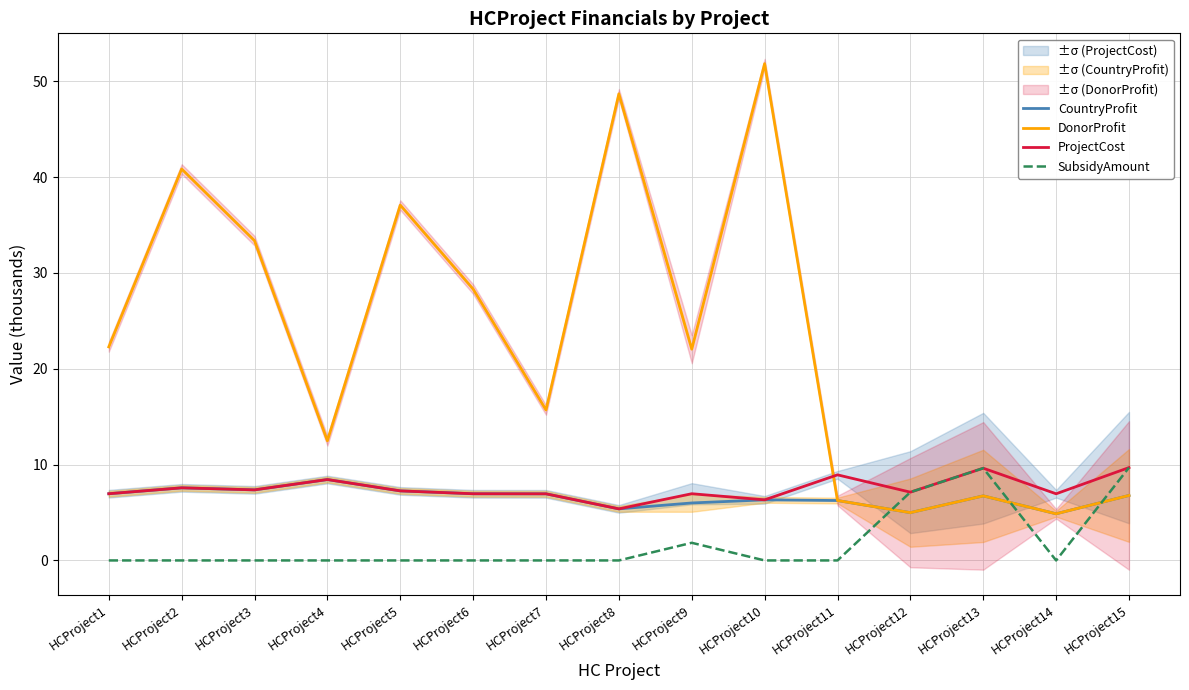

At which category is the sum across all series the highest?

HCProject10